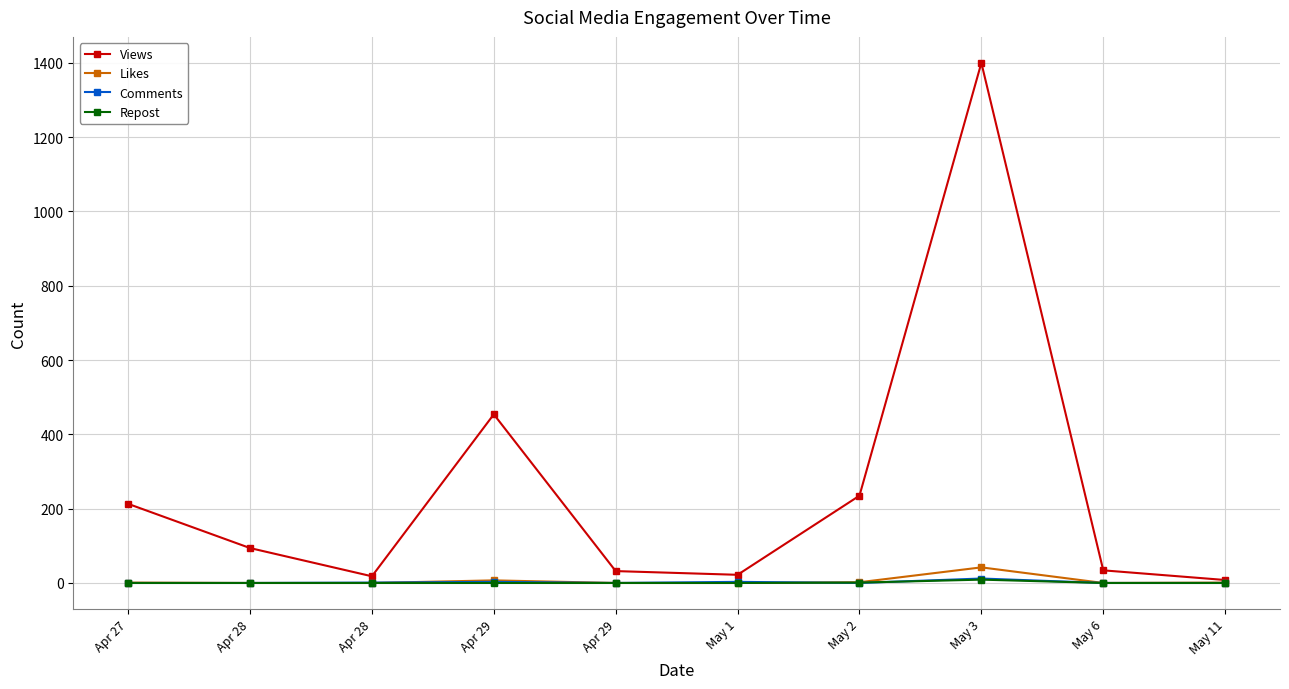

What are all the series names shown in the legend?

Views, Likes, Comments, Repost